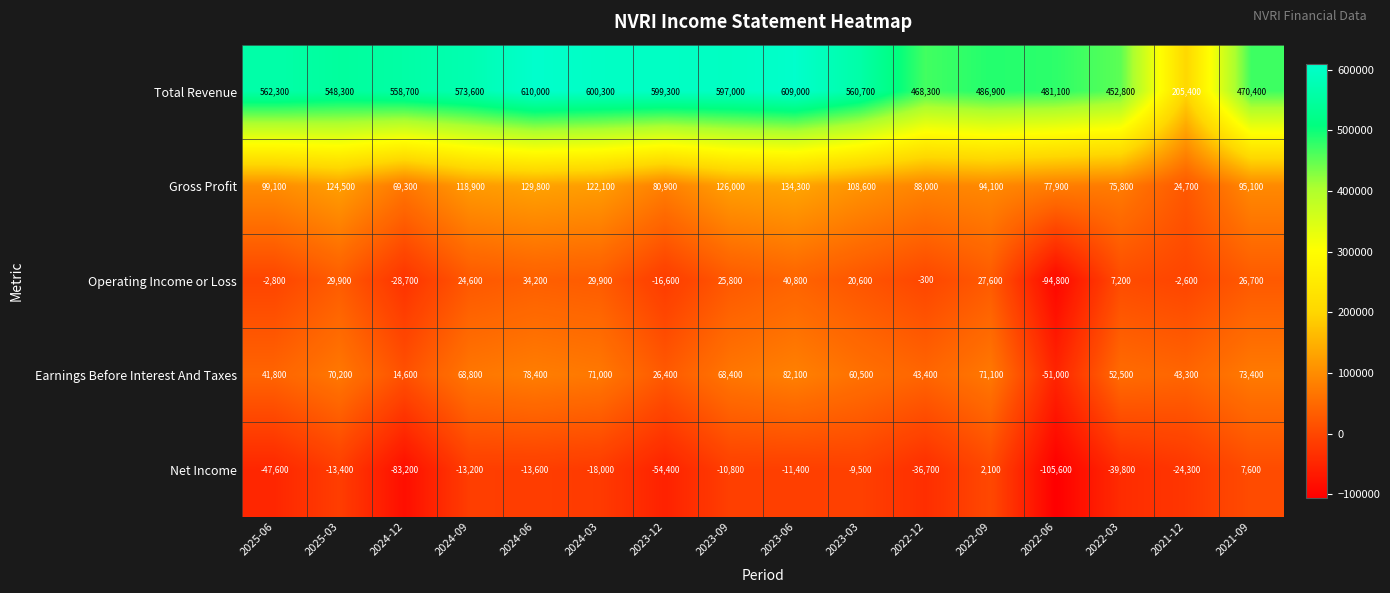

What is the difference between the second highest and second lowest values in the Total Revenue series?

156200